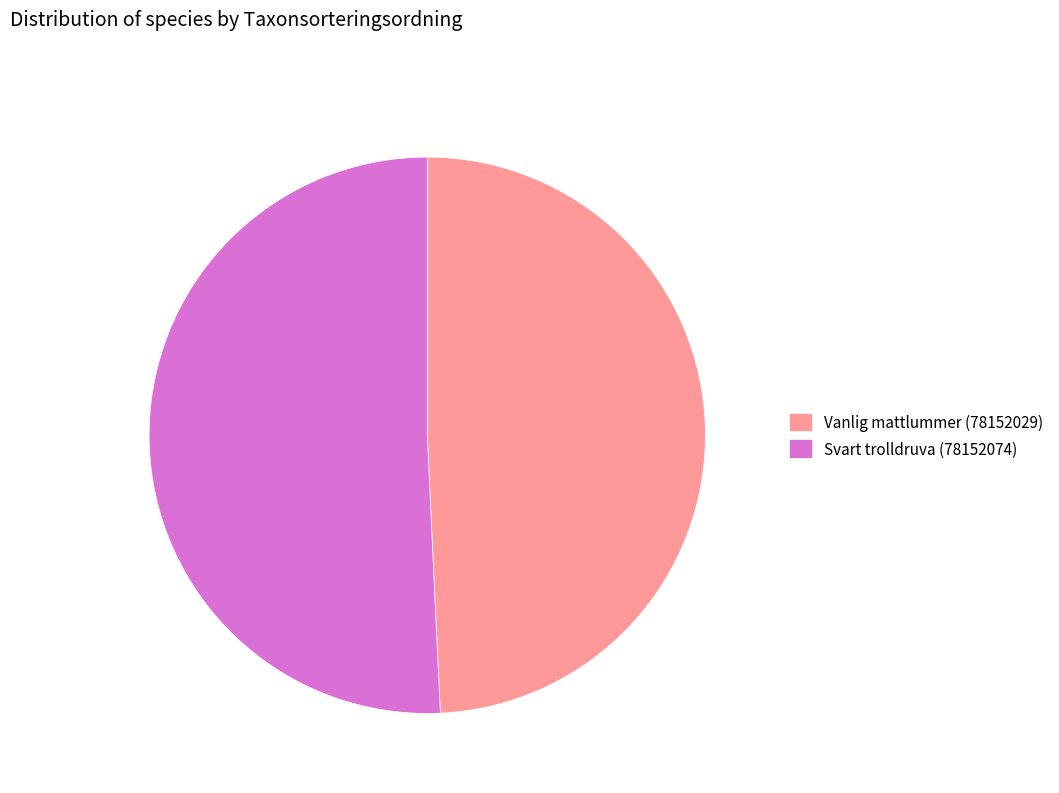

Between Svart trolldruva (78152074) and Vanlig mattlummer (78152029), which is larger?

Svart trolldruva (78152074)